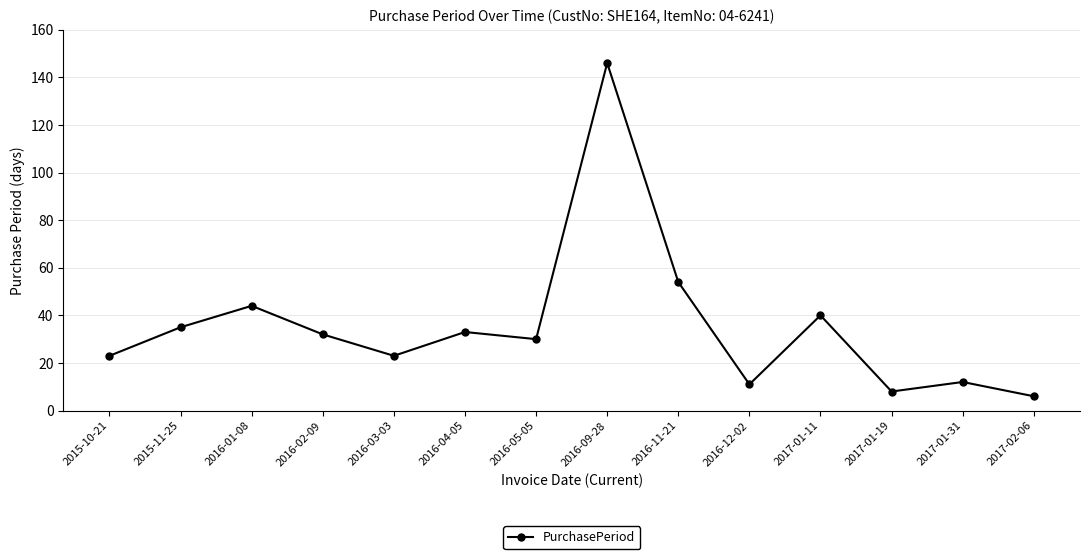

Reading right to left, list all the values displayed in this chart.

2017-02-06=6	2017-01-31=12	2017-01-19=8	2017-01-11=40	2016-12-02=11	2016-11-21=54	2016-09-28=146	2016-05-05=30	2016-04-05=33	2016-03-03=23	2016-02-09=32	2016-01-08=44	2015-11-25=35	2015-10-21=23